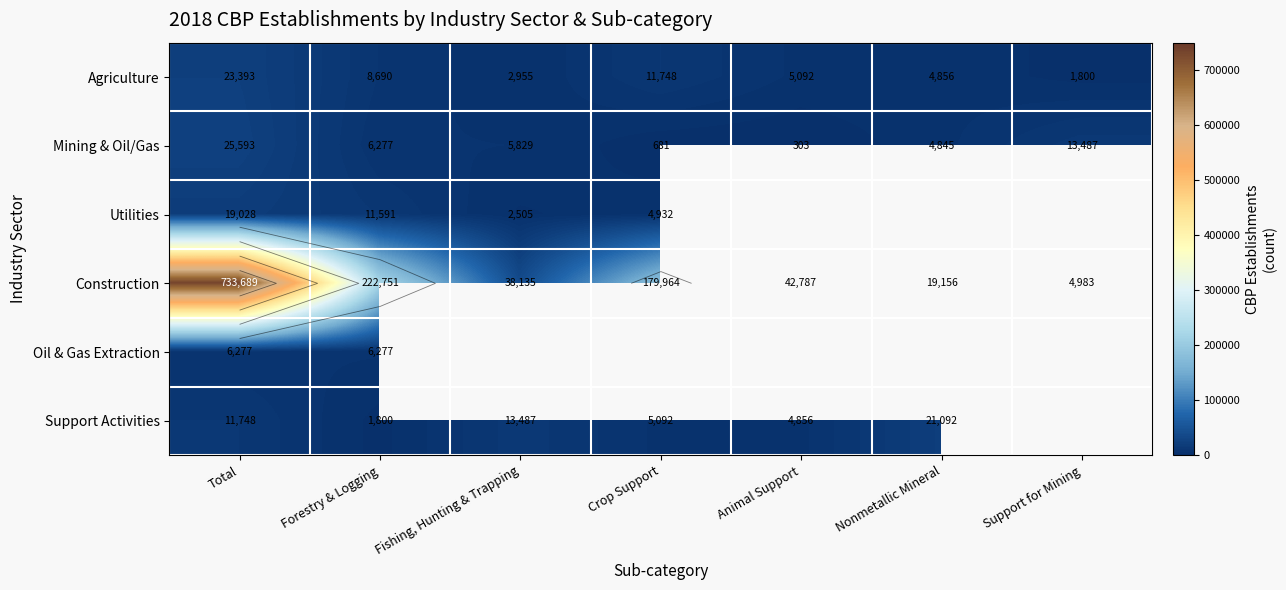

Which has a higher value, Nonmetallic Mineral or Crop Support?

Crop Support